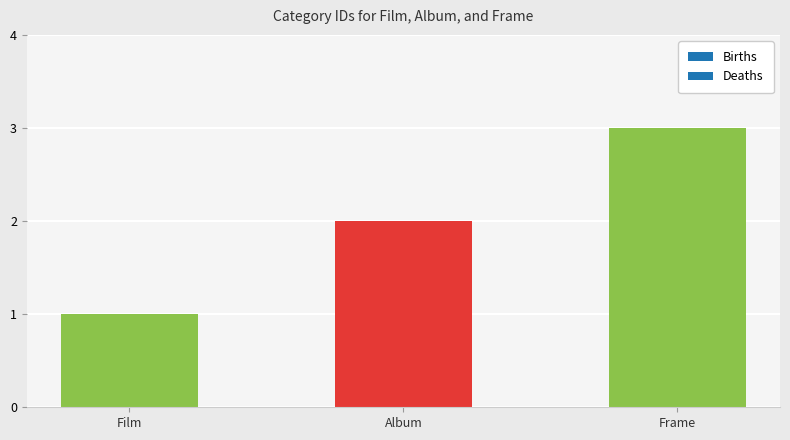

Does the chart contain stacked bars?

No